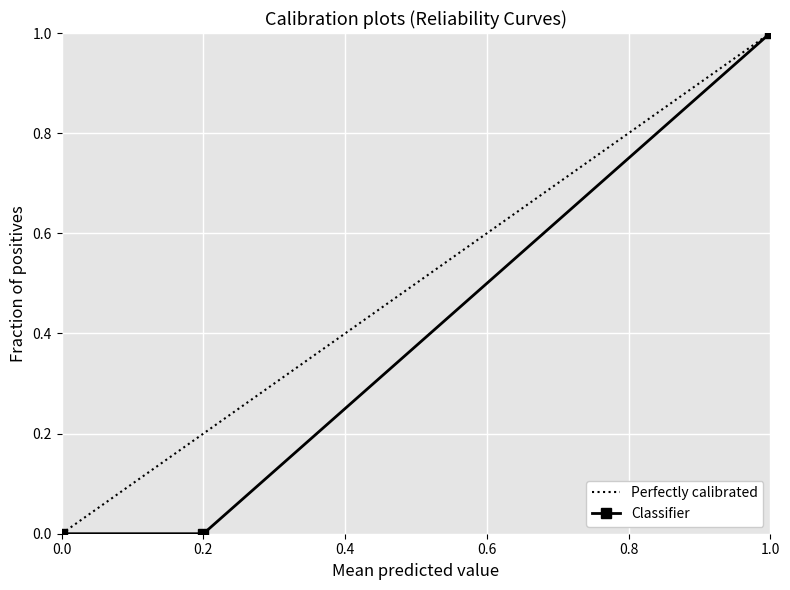

What is the value of the 3rd point from the left?

1